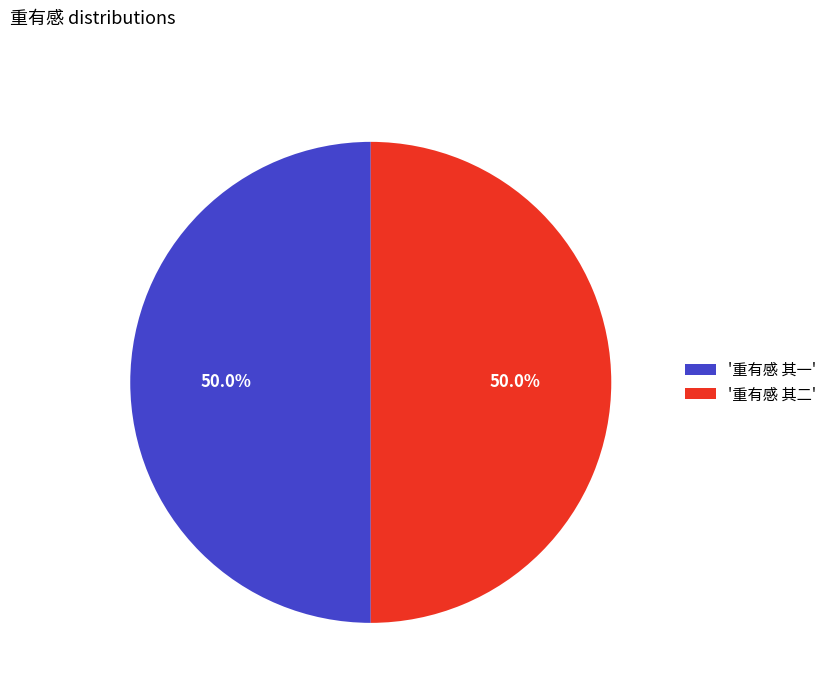

Approximately how many times larger is the value at '重有感 其一' compared to '重有感 其二'?

1.0